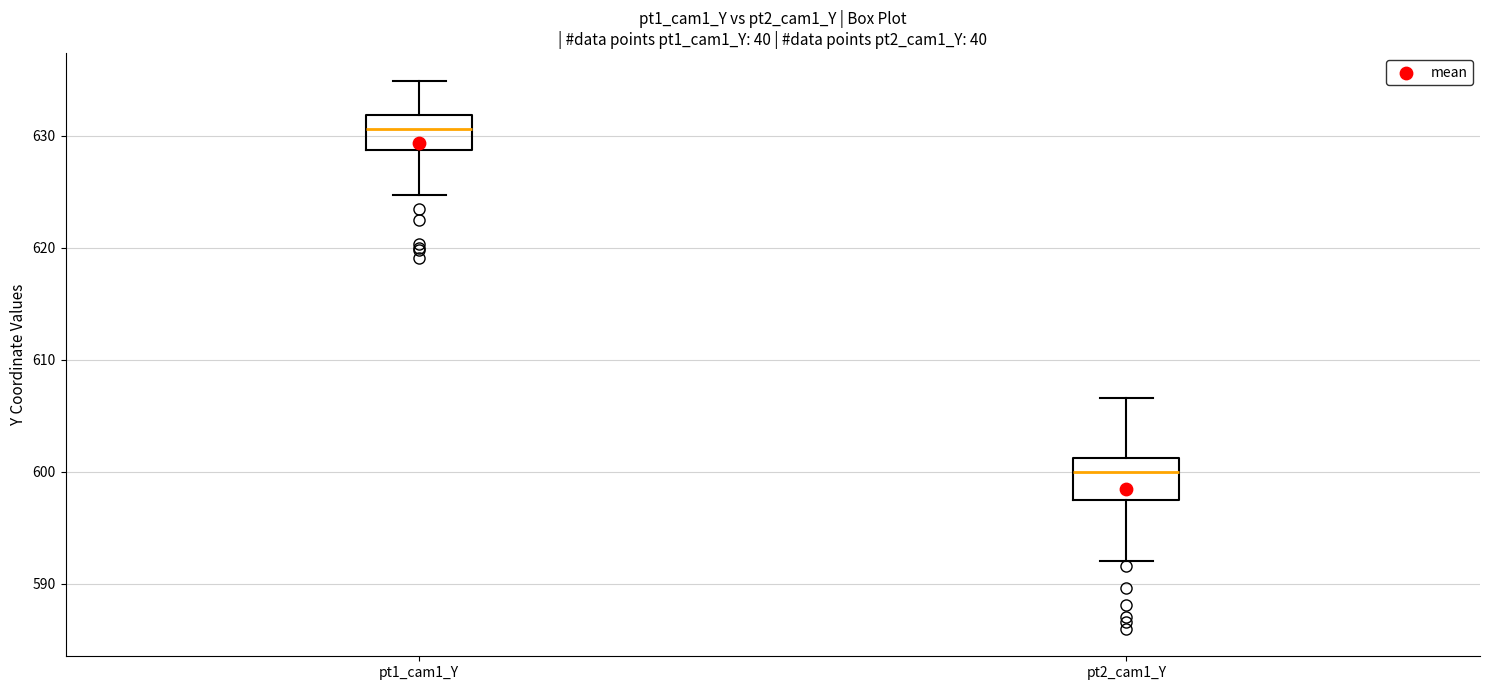

Where does the lower whisker of the box for pt2_cam1_Y end on the y-axis? The values are not printed on the chart, so give them approximately, as read against the axis.

592